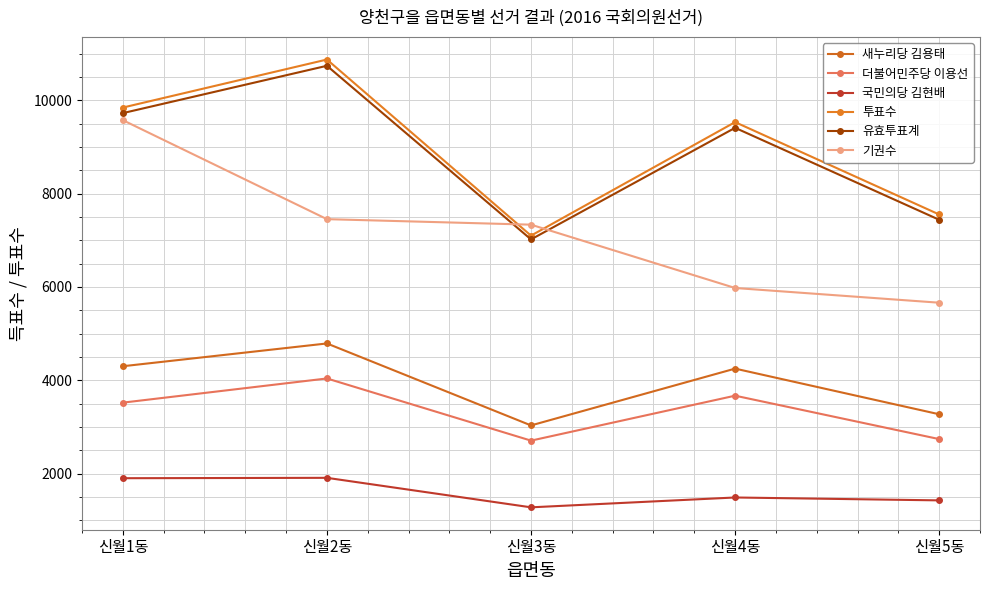

What is the difference between the second highest and second lowest values in the 유효투표계 series?

2285